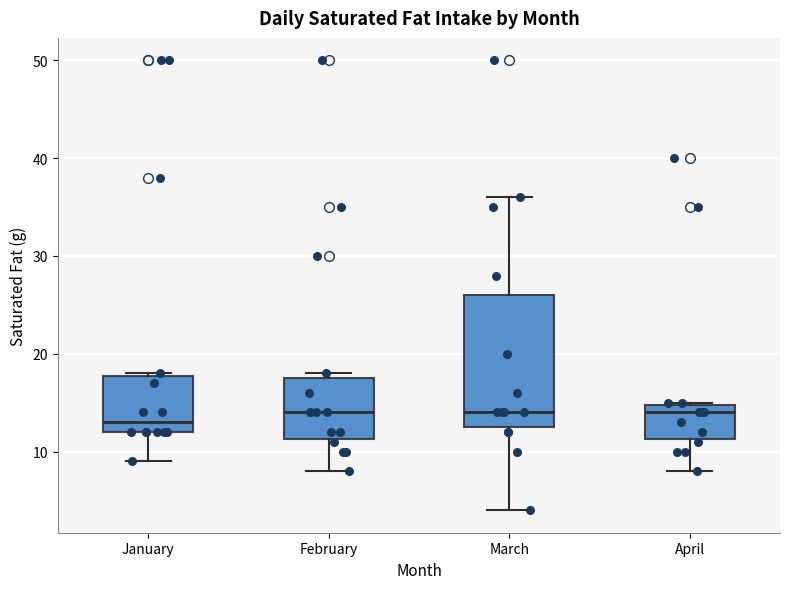

Reading left to right, transcribe this box plot: for each box, give where its median line is, the range the box spans, and where its two whiskers end, as read against the y-axis. The values are not printed on the chart, so give them approximately, as read against the axis.

January: median 13, box 12 to 18, whiskers 9 to 18
February: median 14, box 11 to 18, whiskers 8 to 18 (just above the box's upper edge)
March: median 14, box 13 to 26, whiskers 4 to 36
April: median 14, box 11 to 15, whiskers 8 to 15